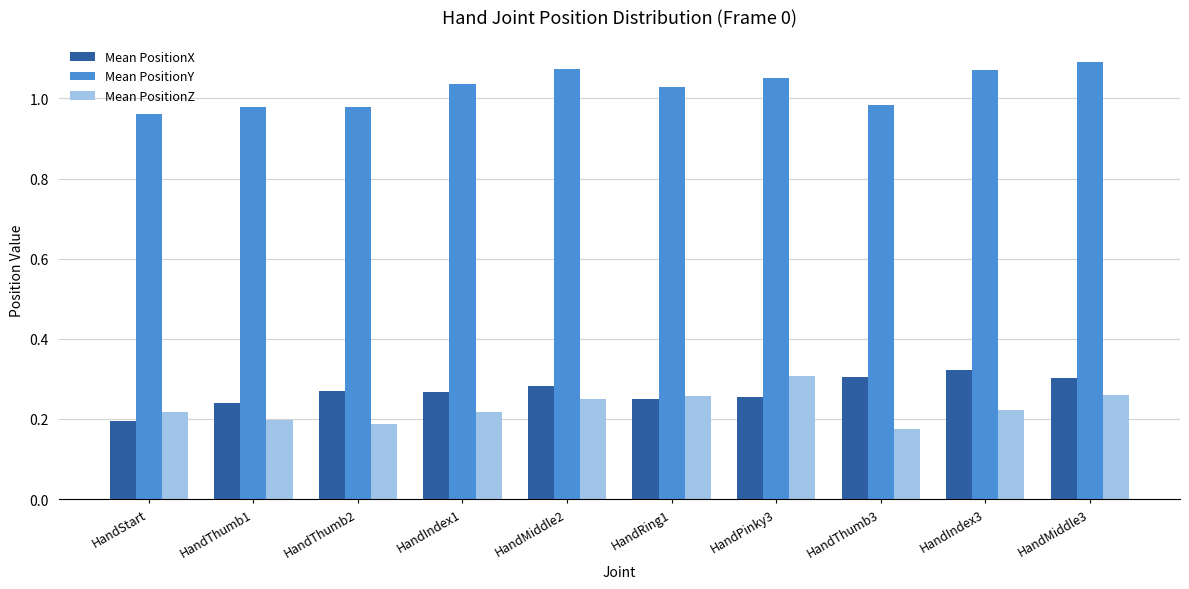

What is the difference between the second highest and second lowest values in the Mean PositionY series?

0.1